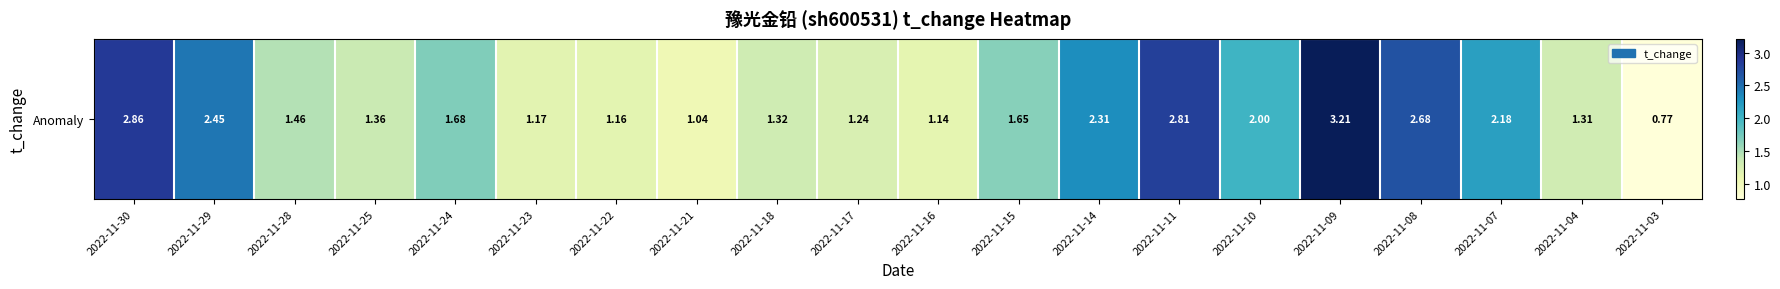

What is the sum of the values at 2022-11-30 and 2022-11-03?

3.6